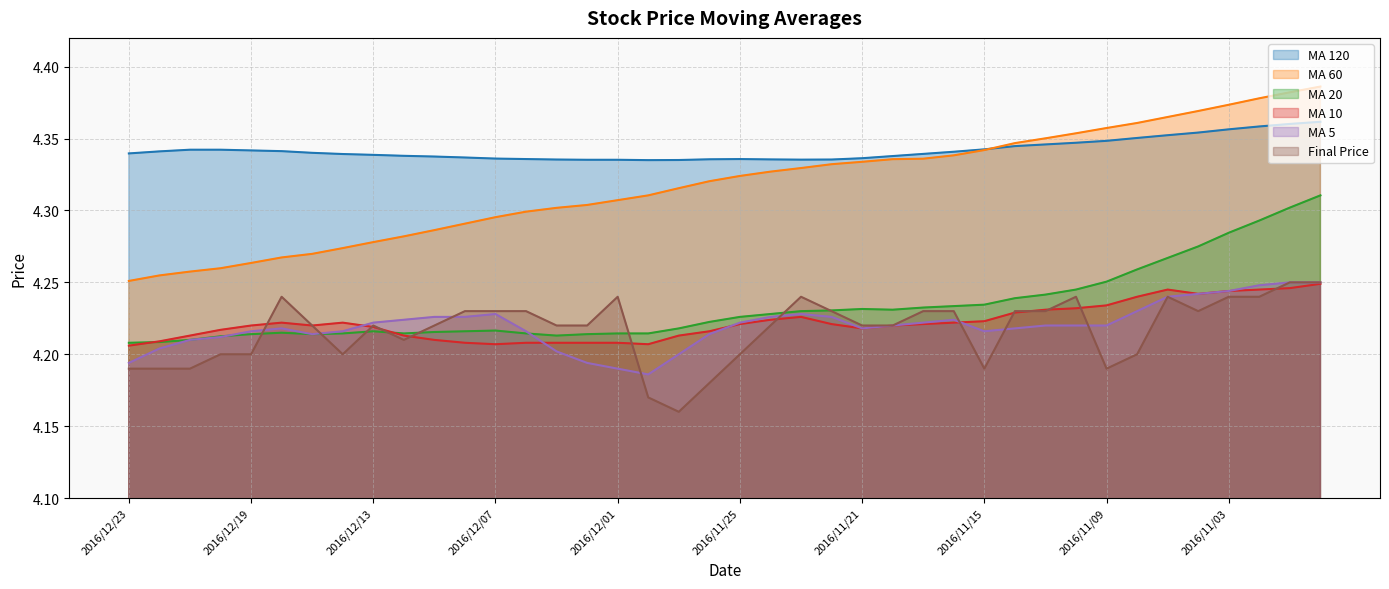

What are all the series names shown in the legend?

MA 120, MA 60, MA 20, MA 10, MA 5, Final Price